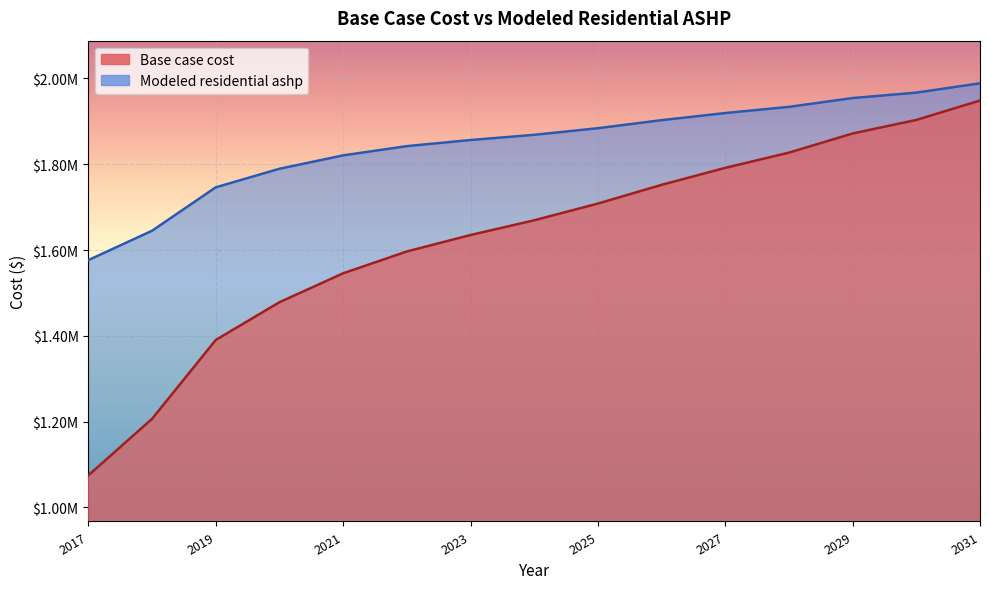

At which label does Base case cost first exceed 1669467?

2024